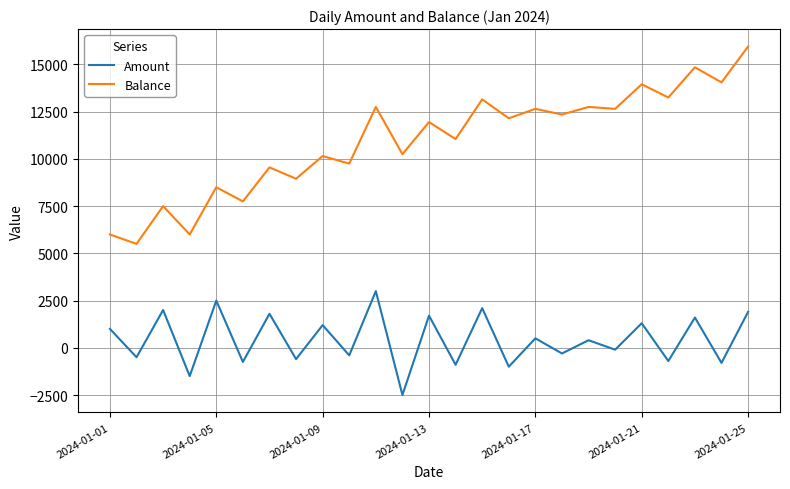

What is the average value of the Amount series?

438